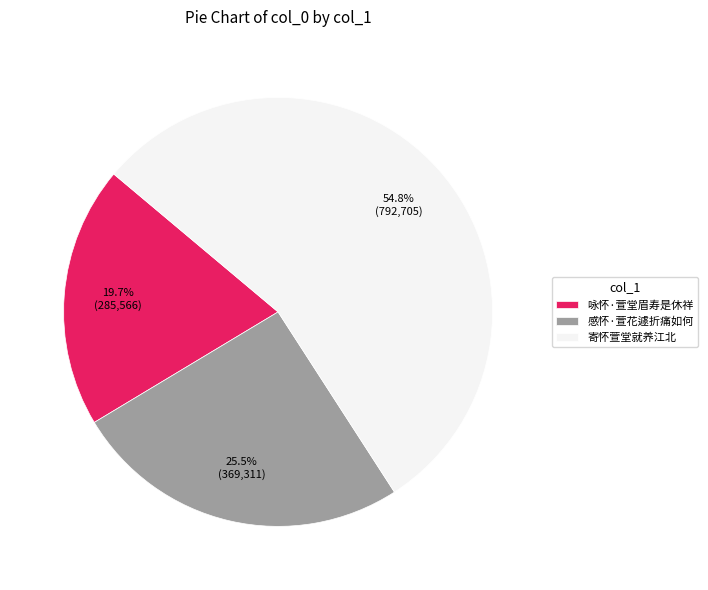

The 感怀·萱花遽折痛如何 slice represents 15% of the pie. True or false?

False